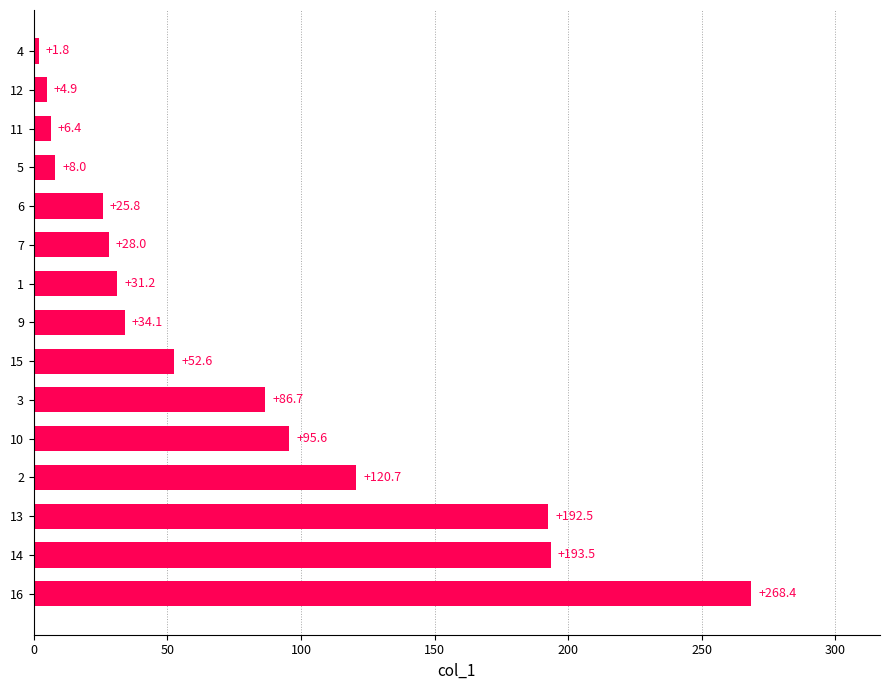

What is the difference between the second highest and minimum values?

191.7